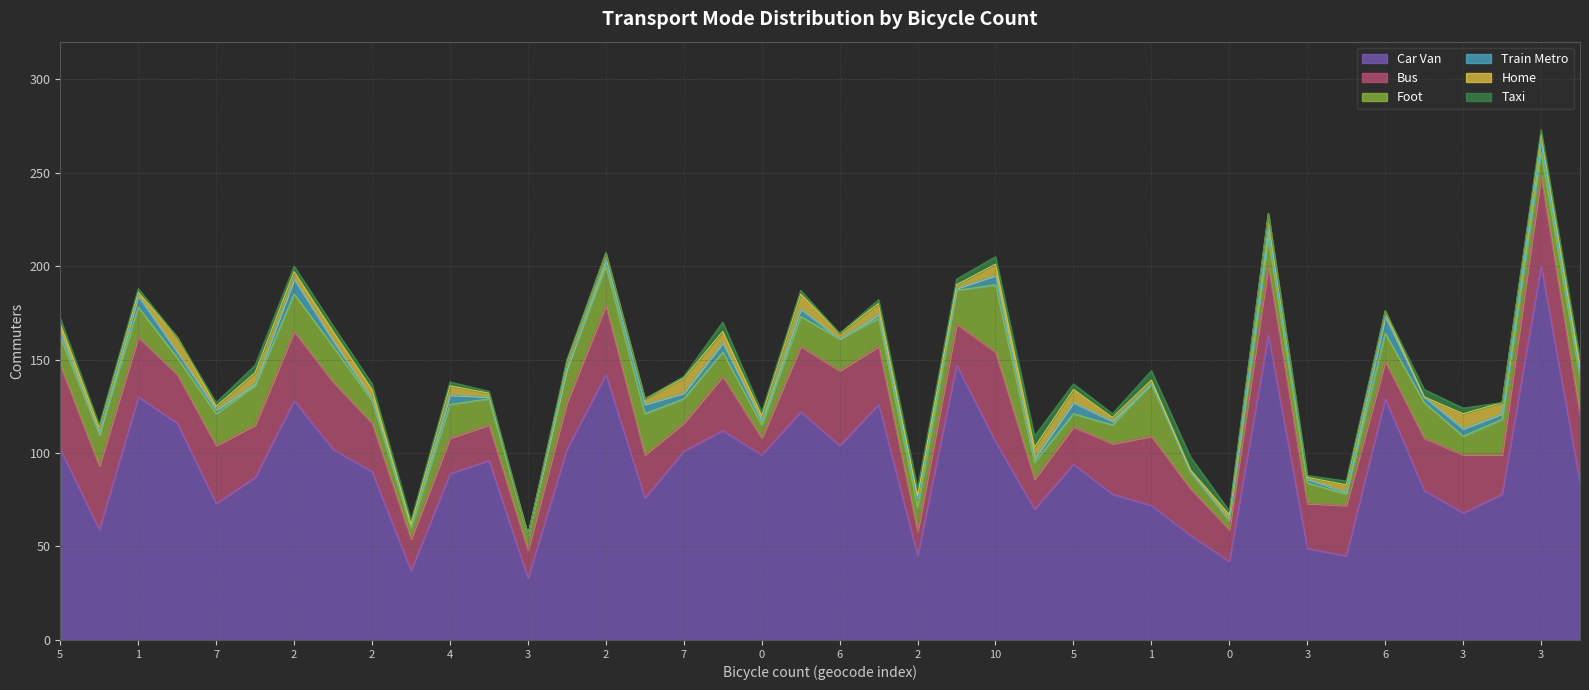

What is the value of the home point at the 14th from the left?

4